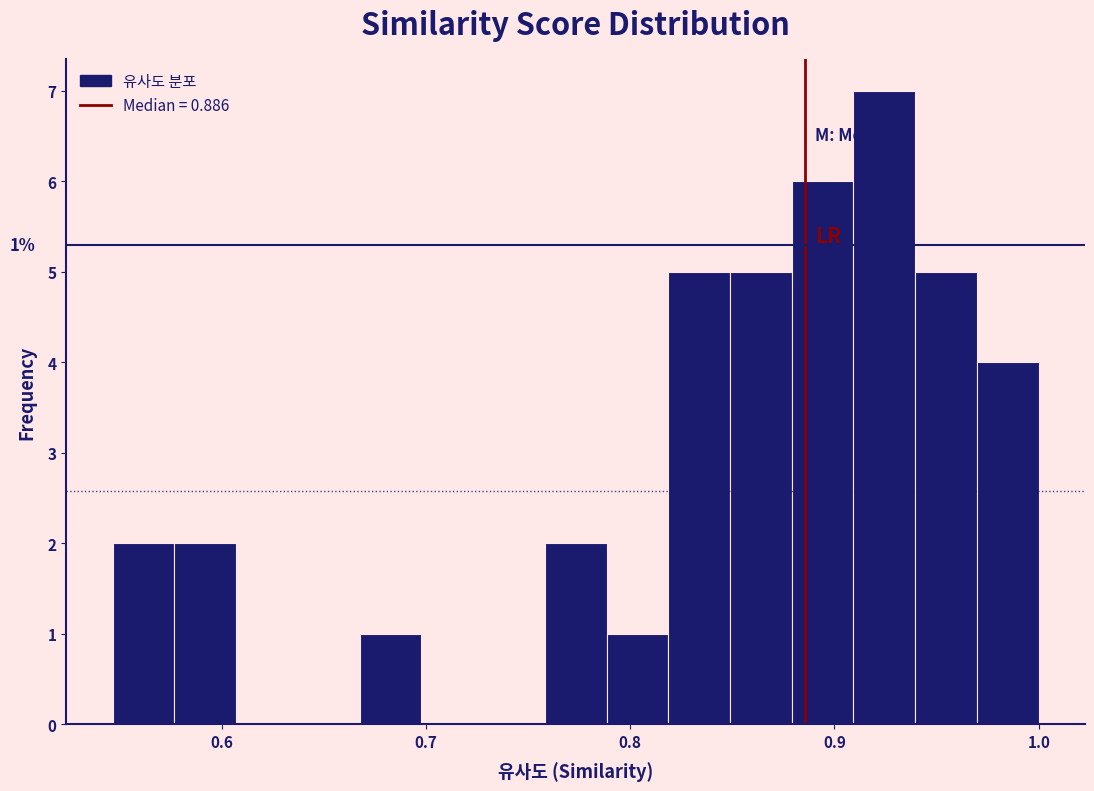

Read against the x-axis, roughly where is the centre of the tallest bar?

0.92